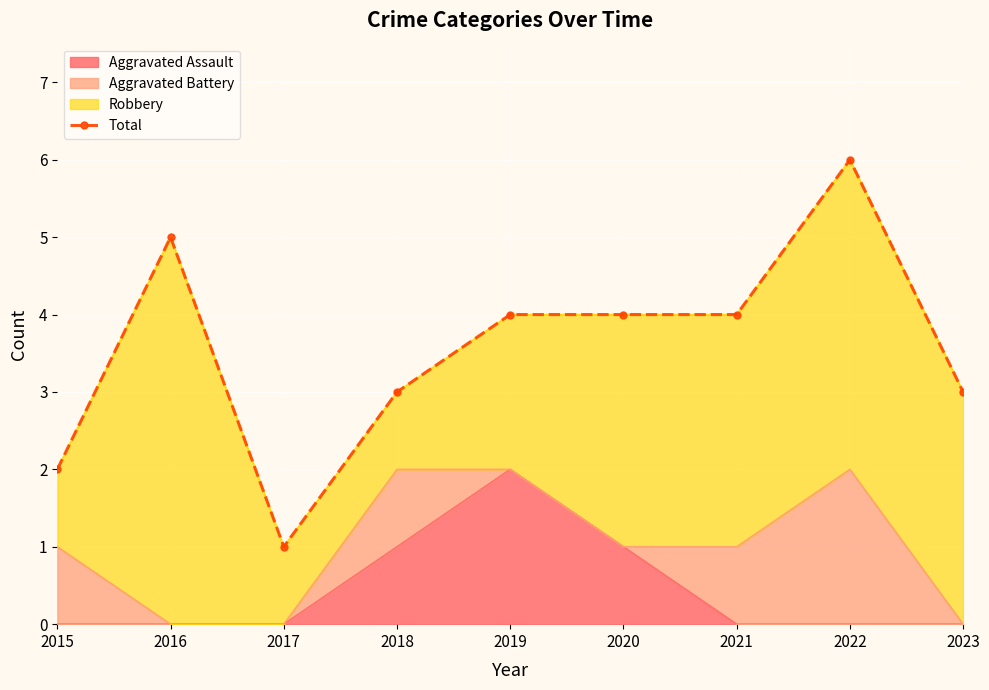

List the labels in order of value, largest first.

2022, 2016, 2019, 2020, 2021, 2018, 2023, 2015, 2017